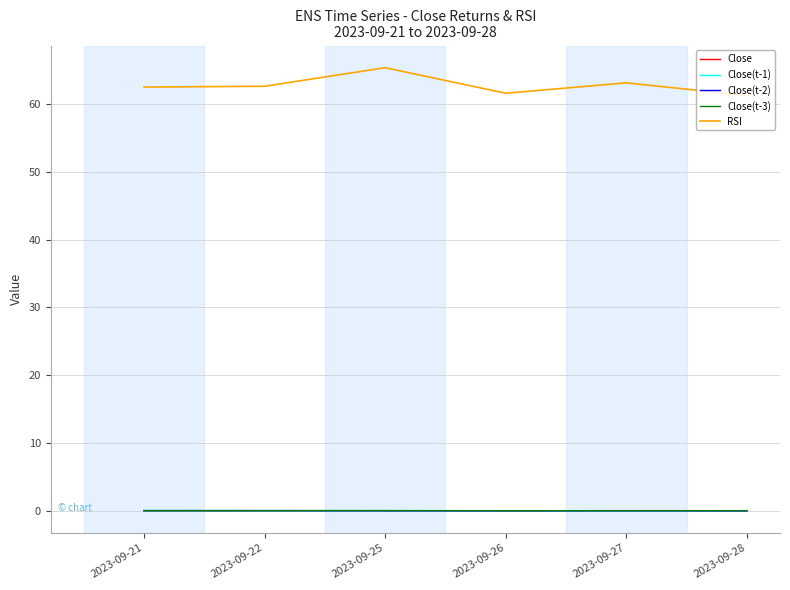

In Close(t-2), how many points are higher than both neighbors (excluding endpoints)?

2